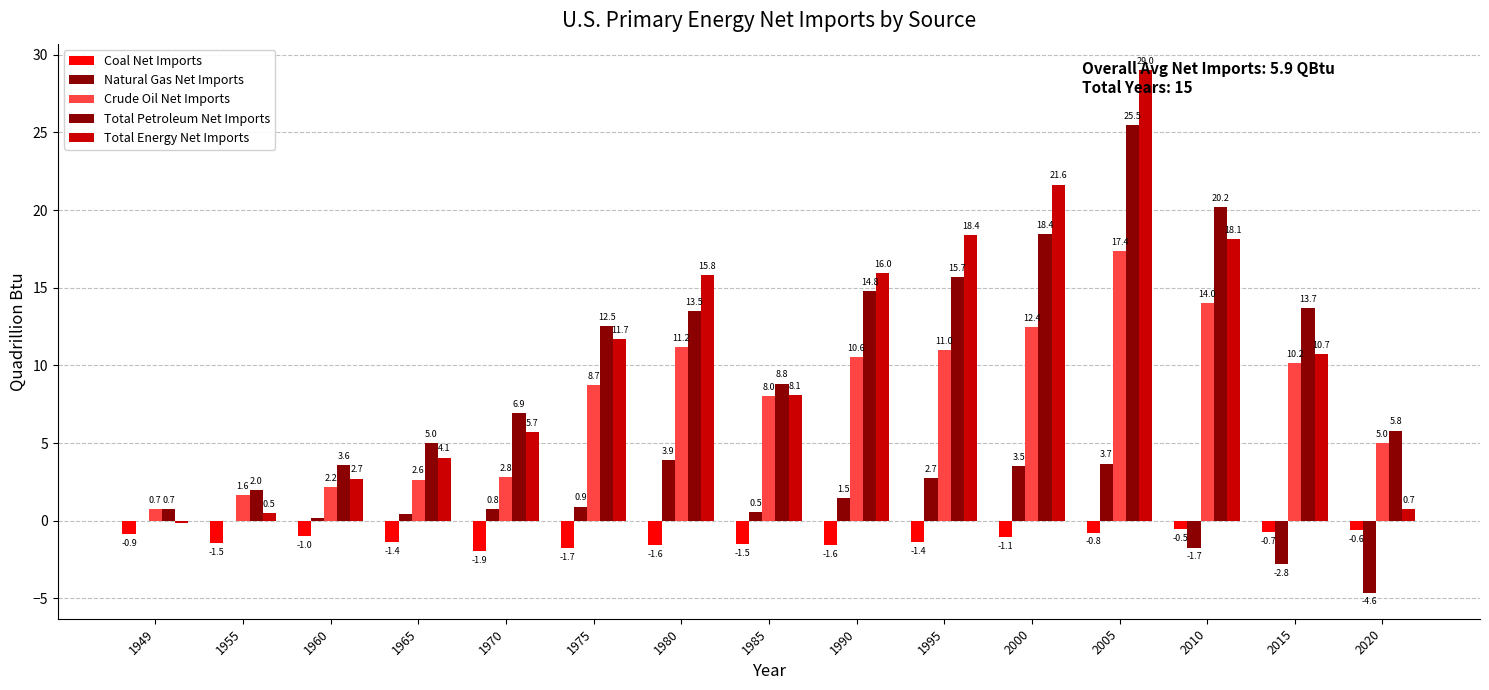

Is it true that Total Energy Net Imports equals 0.7 at 2020?

True